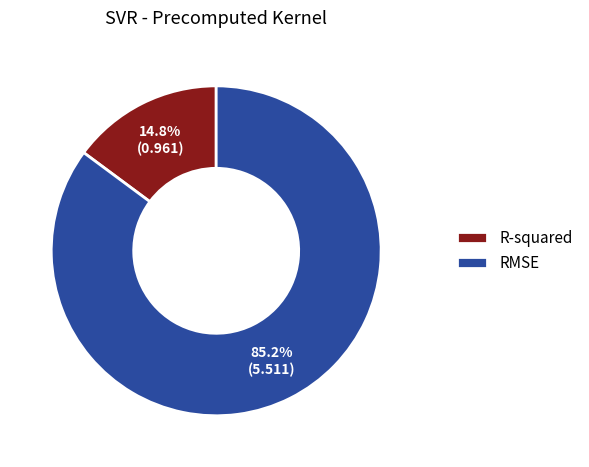

How many segments does this pie chart have?

2